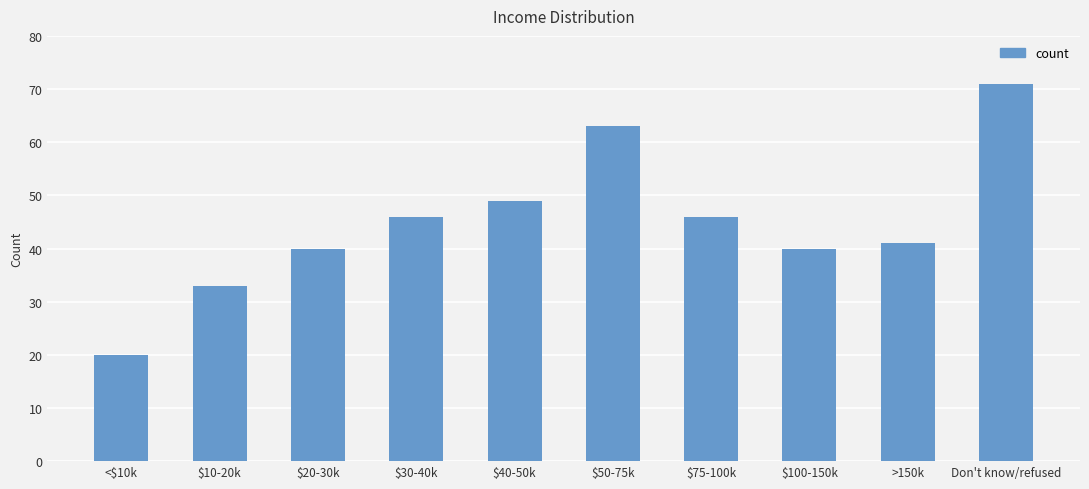

What is the label of the 8th bar from the right?

$20-30k